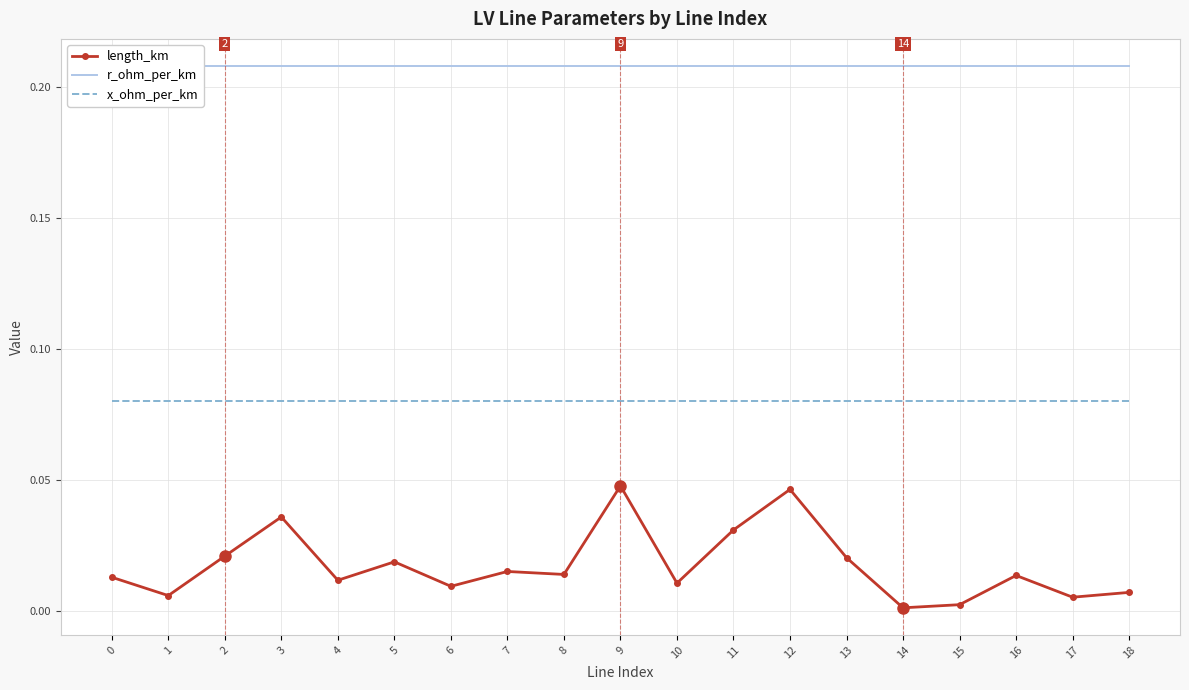

How many lines are shown in the chart?

3